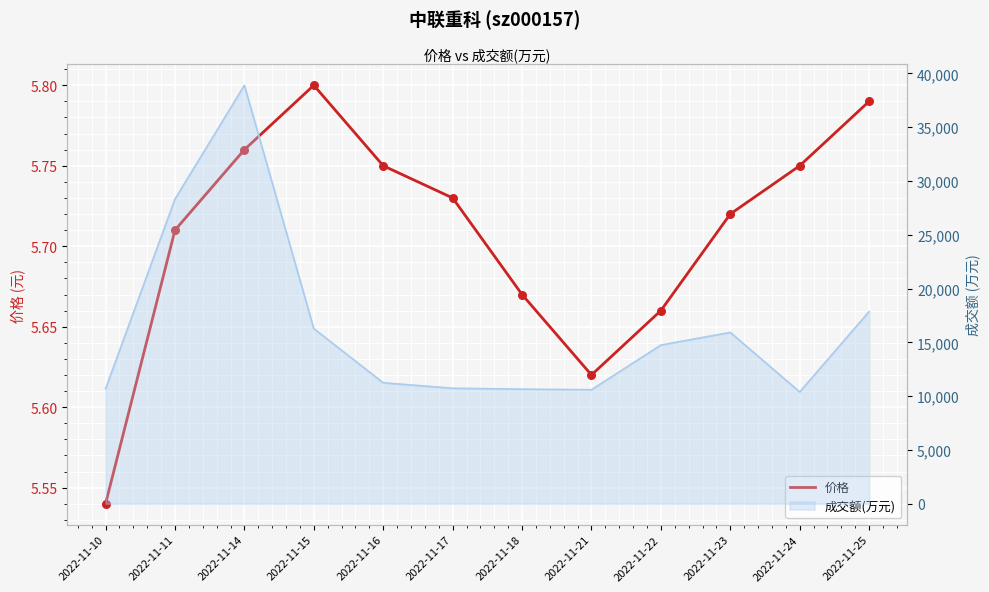

Approximately how many times larger is the value at 2022-11-15 compared to 2022-11-14?

1.0